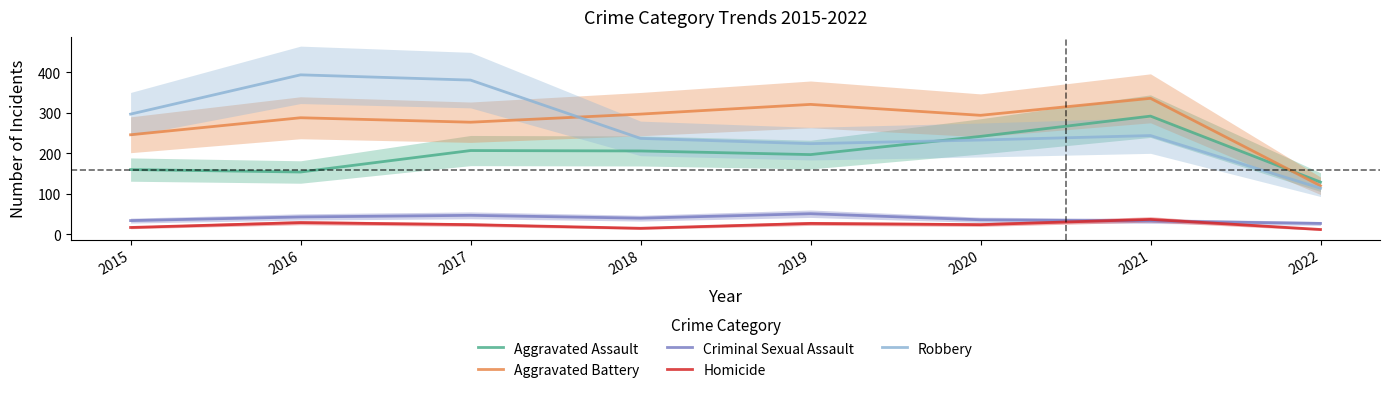

Which label corresponds to the smallest value in the chart?

2022